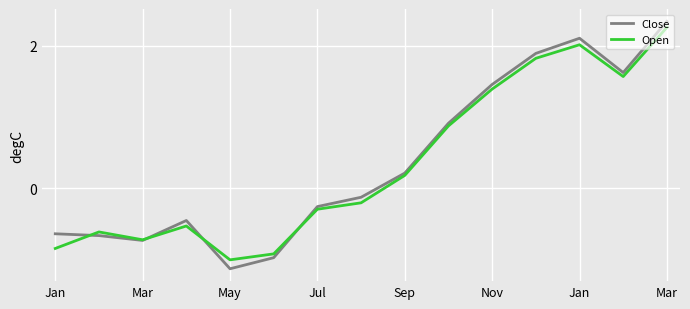

How many lines are shown in the chart?

2